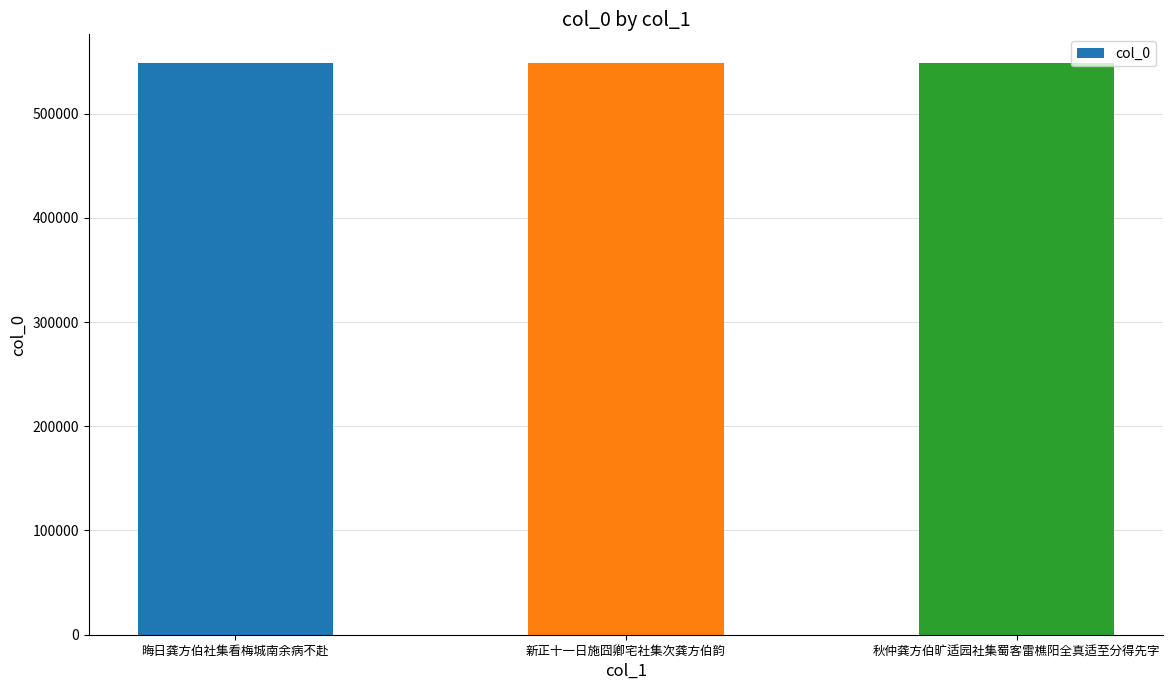

List the labels in order of value, largest first.

晦日龚方伯社集看梅城南余病不赴, 新正十一日施囧卿宅社集次龚方伯韵, 秋仲龚方伯旷适园社集蜀客雷樵阳全真适至分得先字